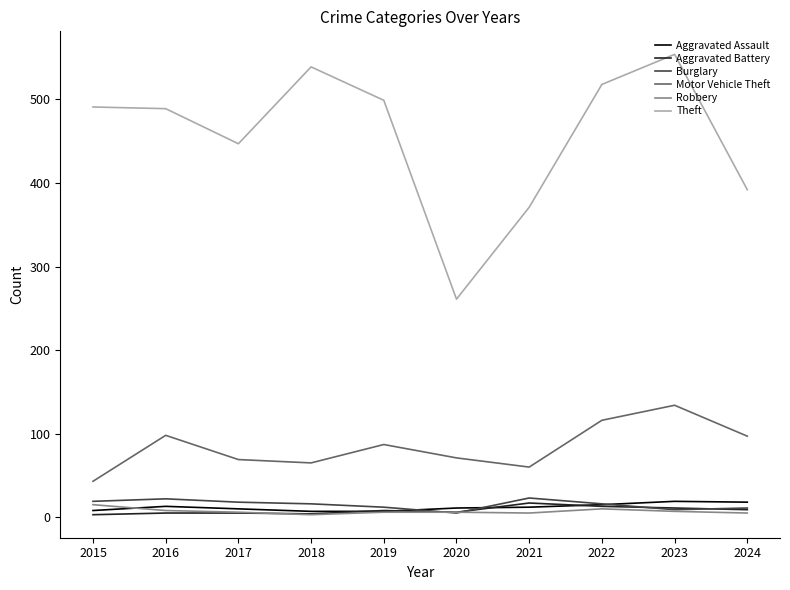

What is the difference between the second highest and minimum values in the Motor Vehicle Theft series?

73